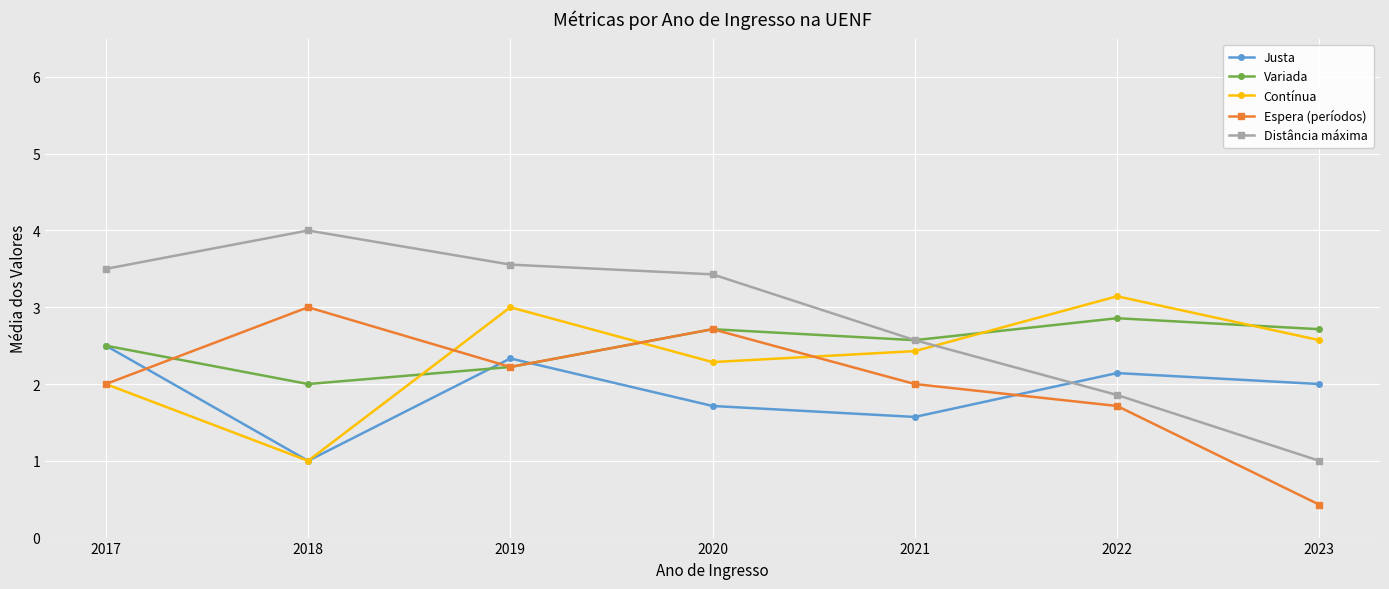

What is the sum of all Contínua values?

16.4